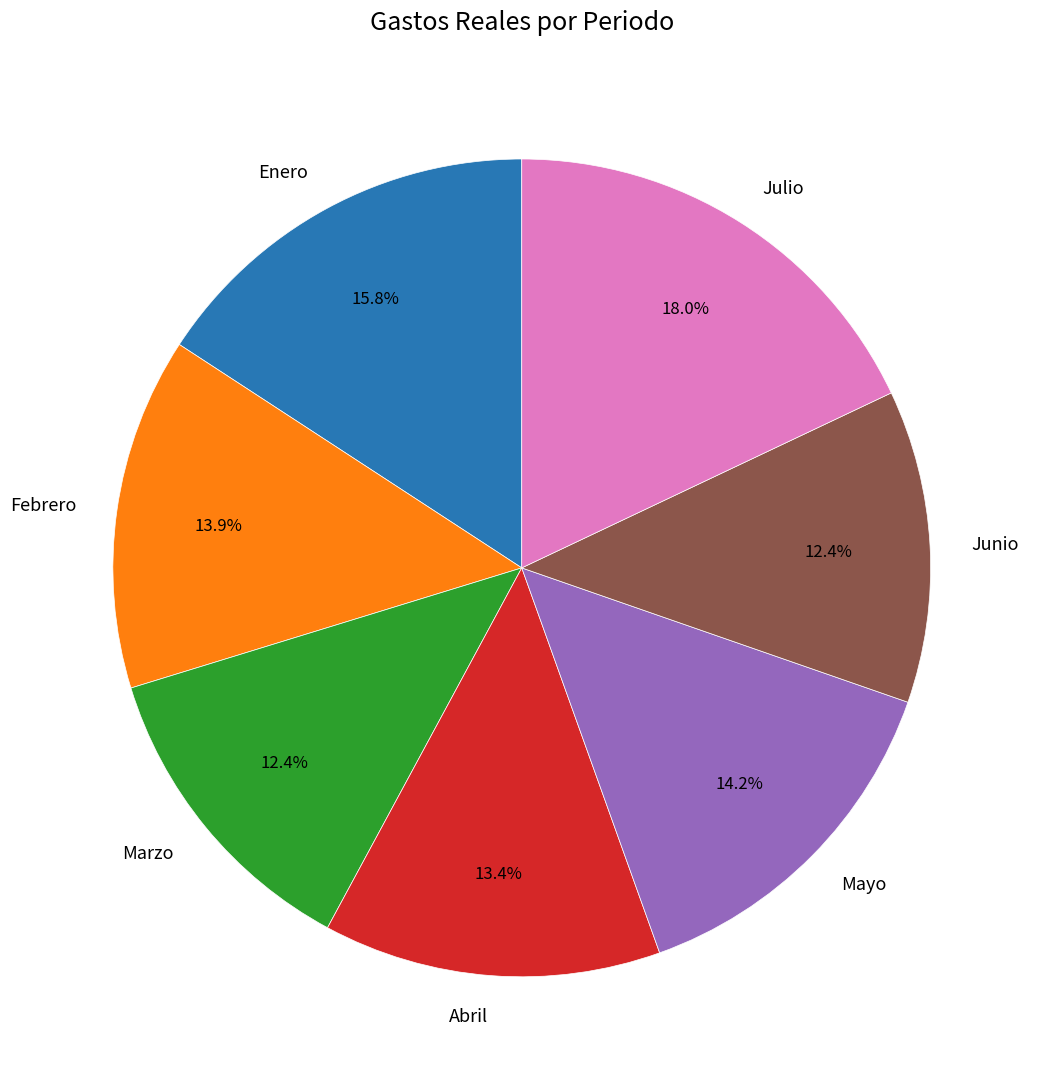

To the nearest percent, what is the combined percentage of Abril and Marzo?

26%